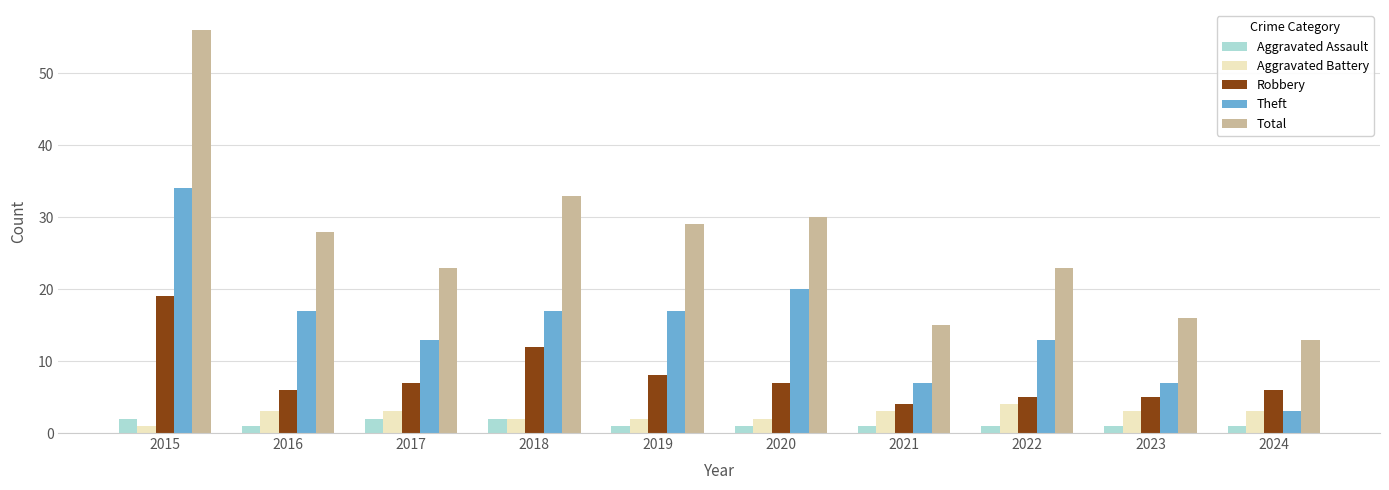

Which series has the largest total across all categories?

Total